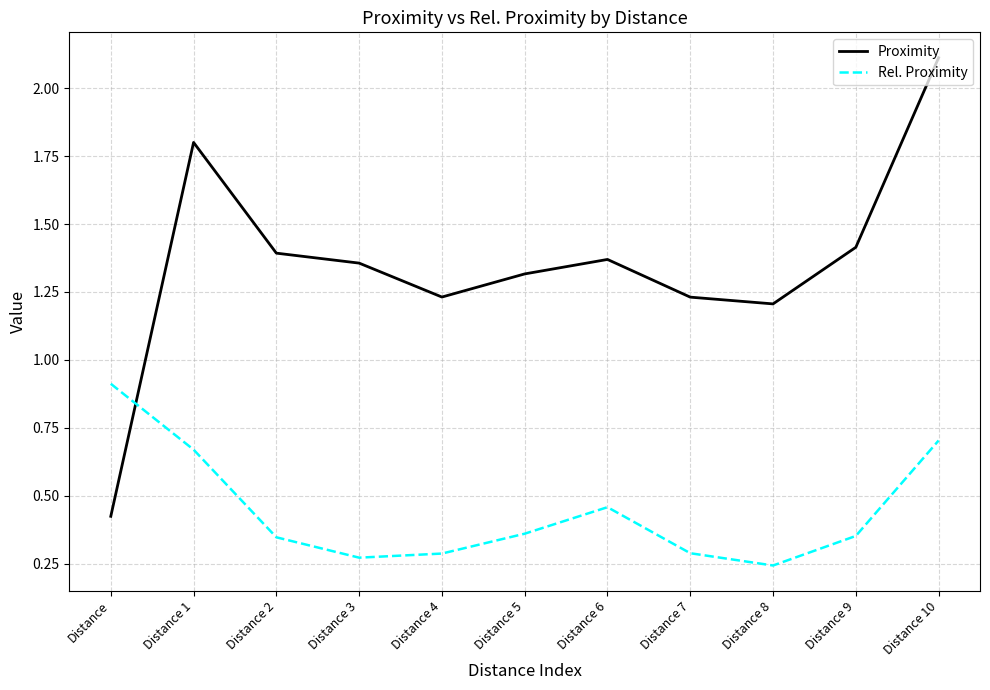

Count the Rel. Proximity values in the range 0 to 1.

11